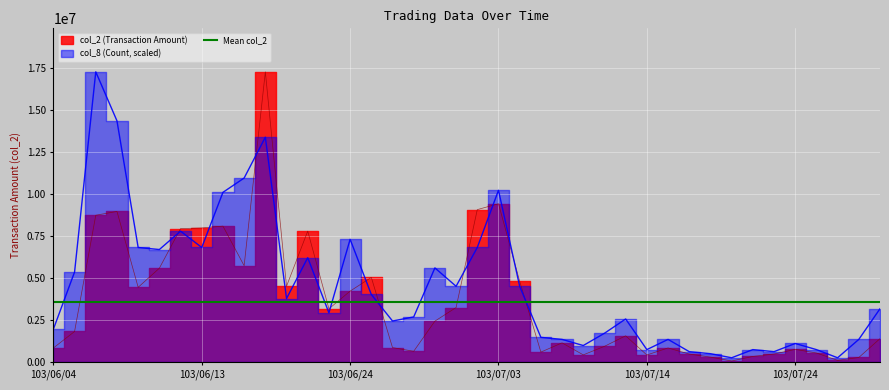

How many times do col_8 and col_2 cross each other?

10